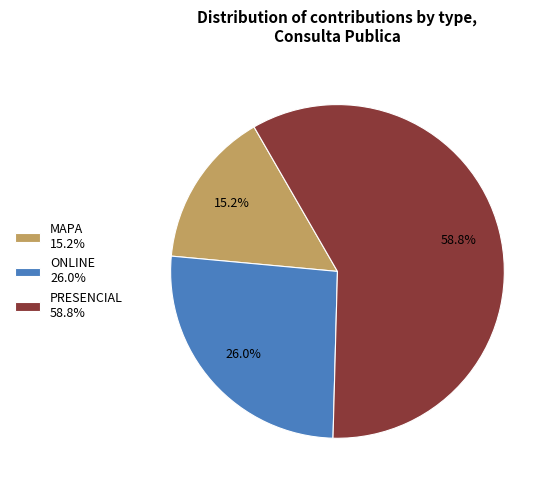

Which slice represents more than half of the pie?

PRESENCIAL